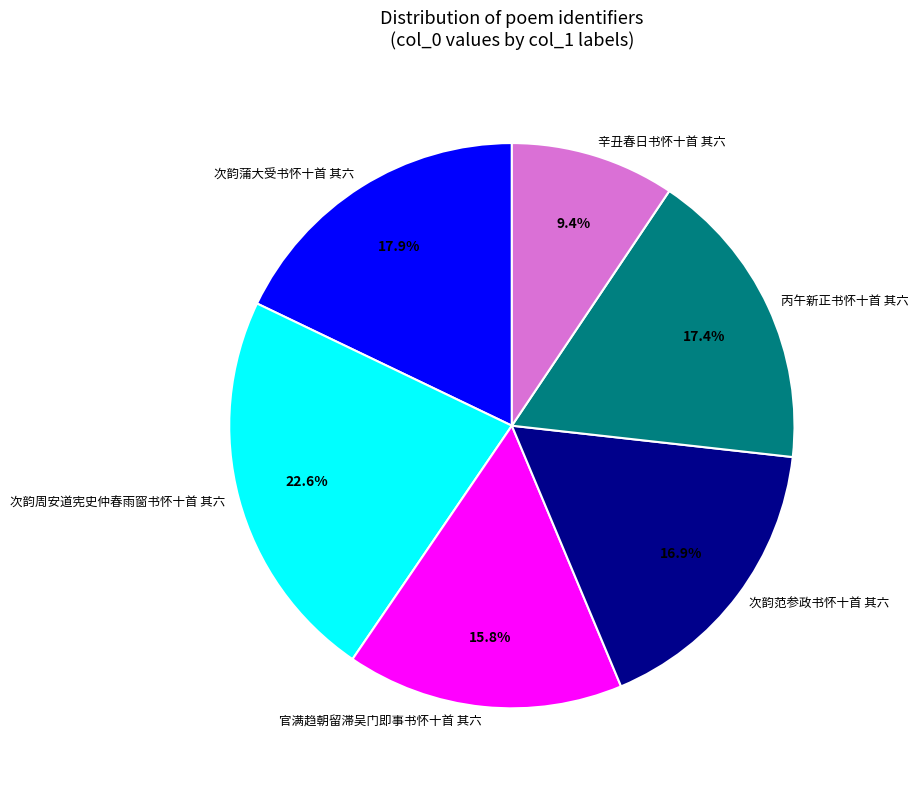

Do 官满趋朝留滞吴门即事书怀十首 其六 and 次韵范参政书怀十首 其六 together represent more than half of the pie?

No